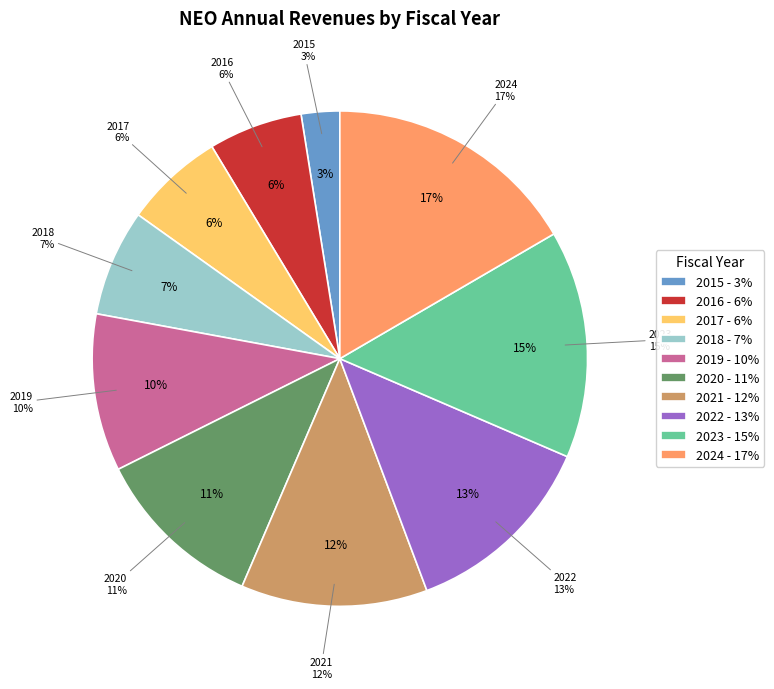

Does 2017 account for over 50% of the chart?

No